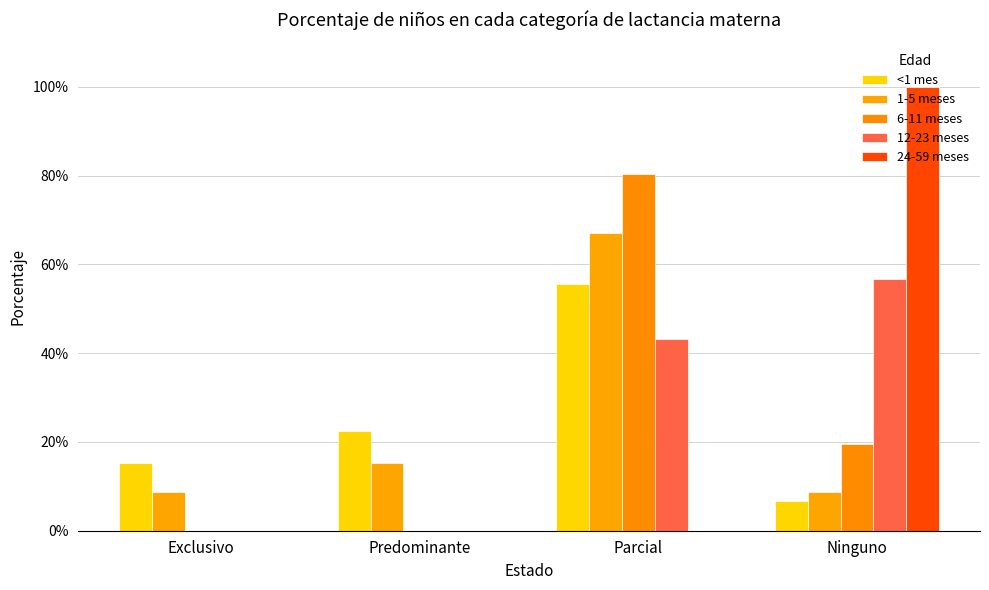

Are the bars horizontal?

No